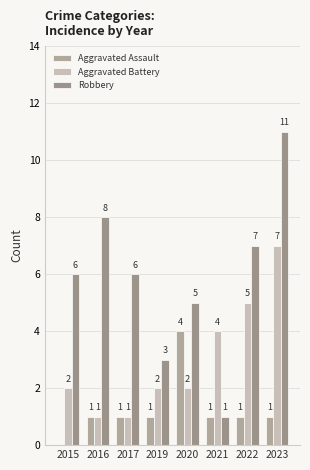

Does the chart contain stacked bars?

No